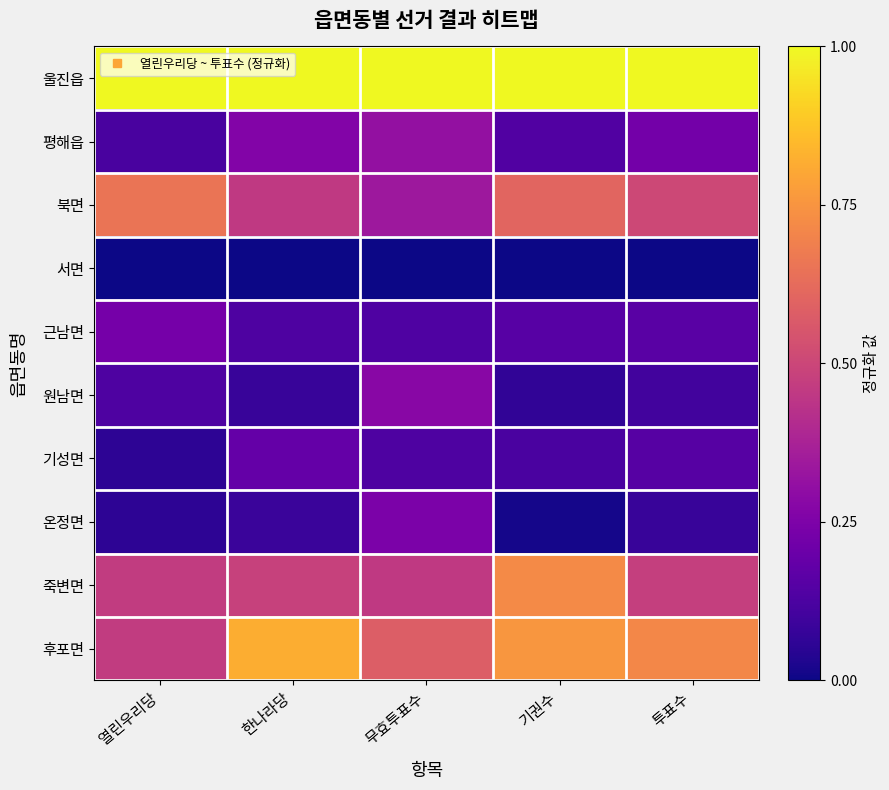

Reading left to right, what are all the values shown in this chart?

울진읍: 열린우리당=1.0	한나라당=1.0	무효투표수=1.0	기권수=1.0	투표수=1.0
평해읍: 열린우리당=0.1	한나라당=0.3	무효투표수=0.3	기권수=0.1	투표수=0.2
북면: 열린우리당=0.7	한나라당=0.5	무효투표수=0.3	기권수=0.6	투표수=0.5
서면: 열린우리당=0.0	한나라당=0.0	무효투표수=0.0	기권수=0.0	투표수=0.0
근남면: 열린우리당=0.2	한나라당=0.1	무효투표수=0.1	기권수=0.2	투표수=0.2
원남면: 열린우리당=0.1	한나라당=0.1	무효투표수=0.3	기권수=0.1	투표수=0.1
기성면: 열린우리당=0.1	한나라당=0.2	무효투표수=0.1	기권수=0.1	투표수=0.1
온정면: 열린우리당=0.1	한나라당=0.1	무효투표수=0.2	기권수=0.0	투표수=0.1
죽변면: 열린우리당=0.5	한나라당=0.5	무효투표수=0.5	기권수=0.7	투표수=0.5
후포면: 열린우리당=0.5	한나라당=0.8	무효투표수=0.6	기권수=0.8	투표수=0.7